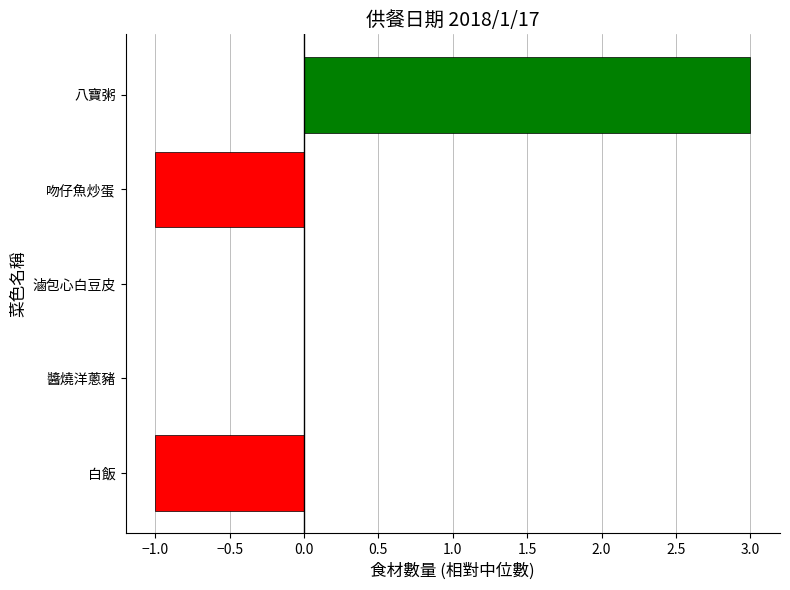

Is it true that the value at 白飯 is -1?

True